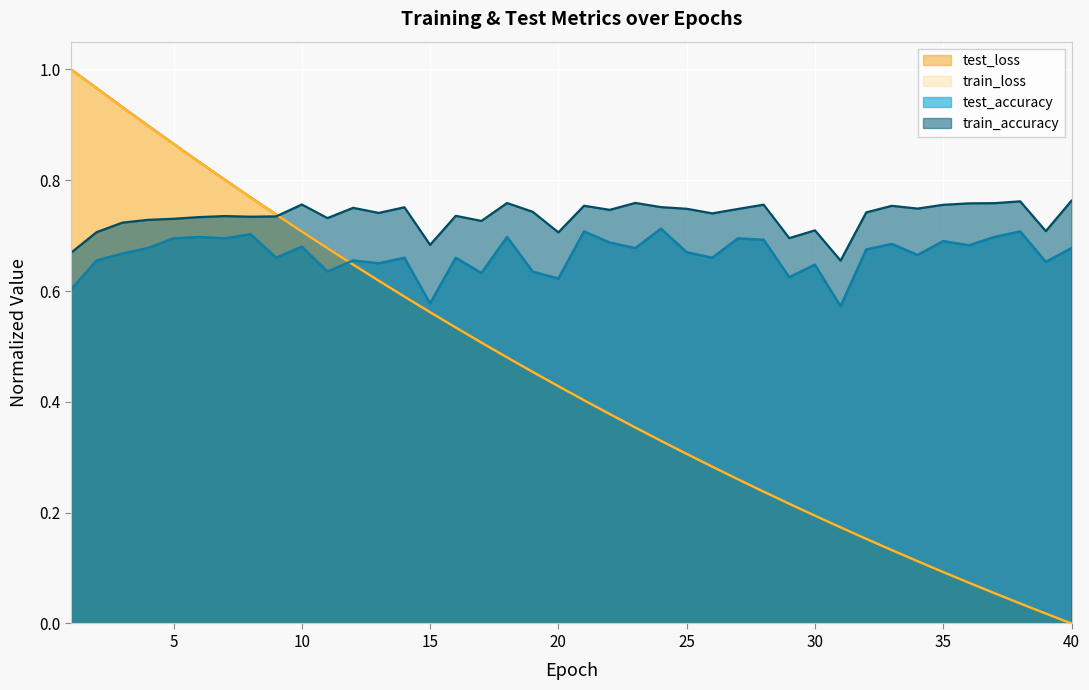

What is the sum of all train_loss values?

17.8